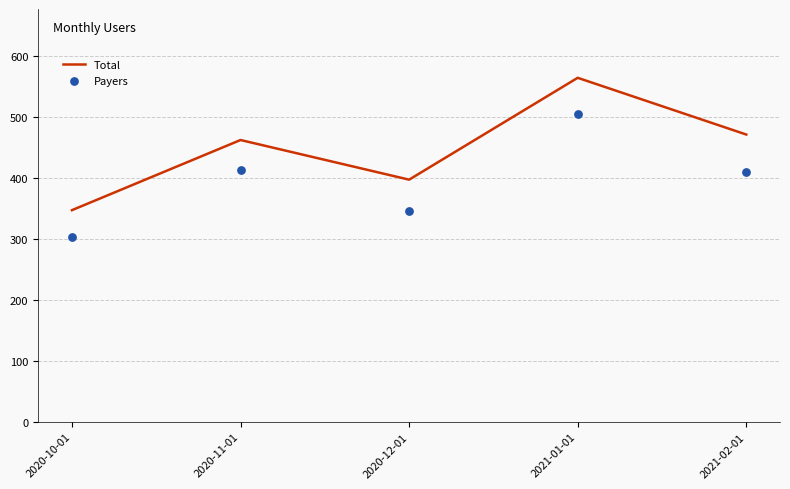

At how many categories does at least one series exceed 488?

1